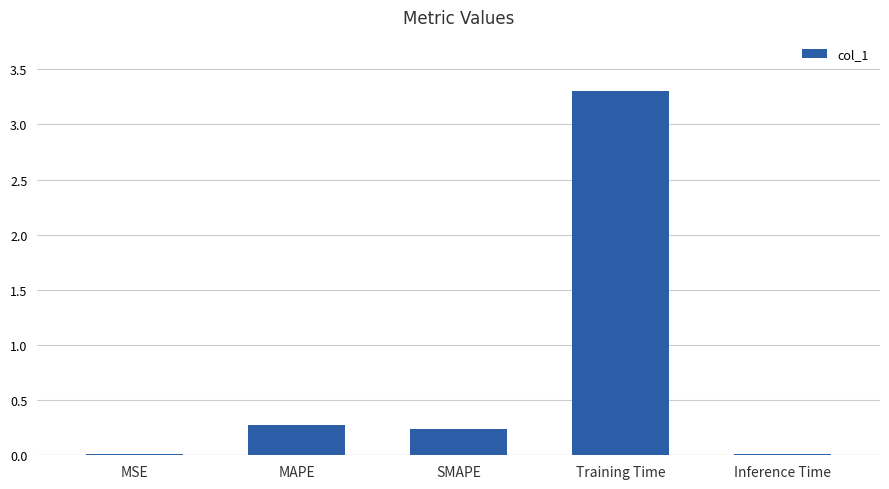

Between SMAPE and Training Time, which is larger?

Training Time